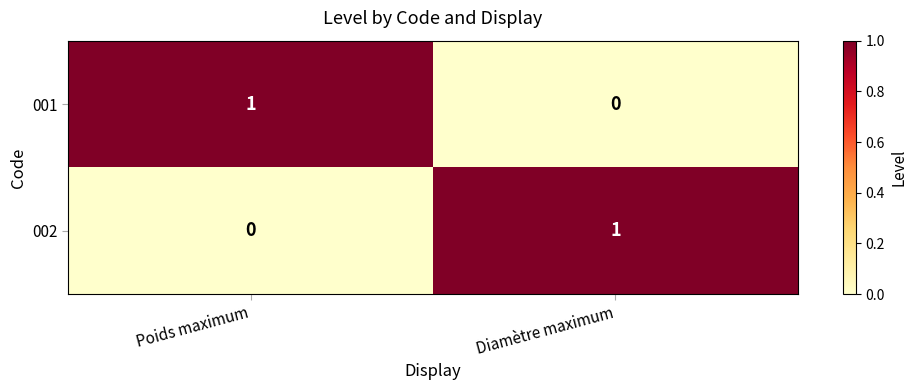

Reading right to left, extract all data points from this chart.

001: 0	1
002: 1	0